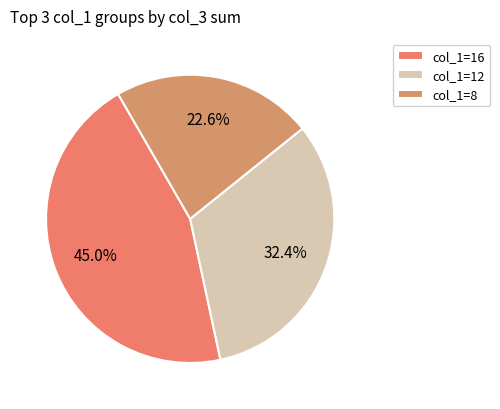

What is the smallest slice in the pie chart?

col_1=8